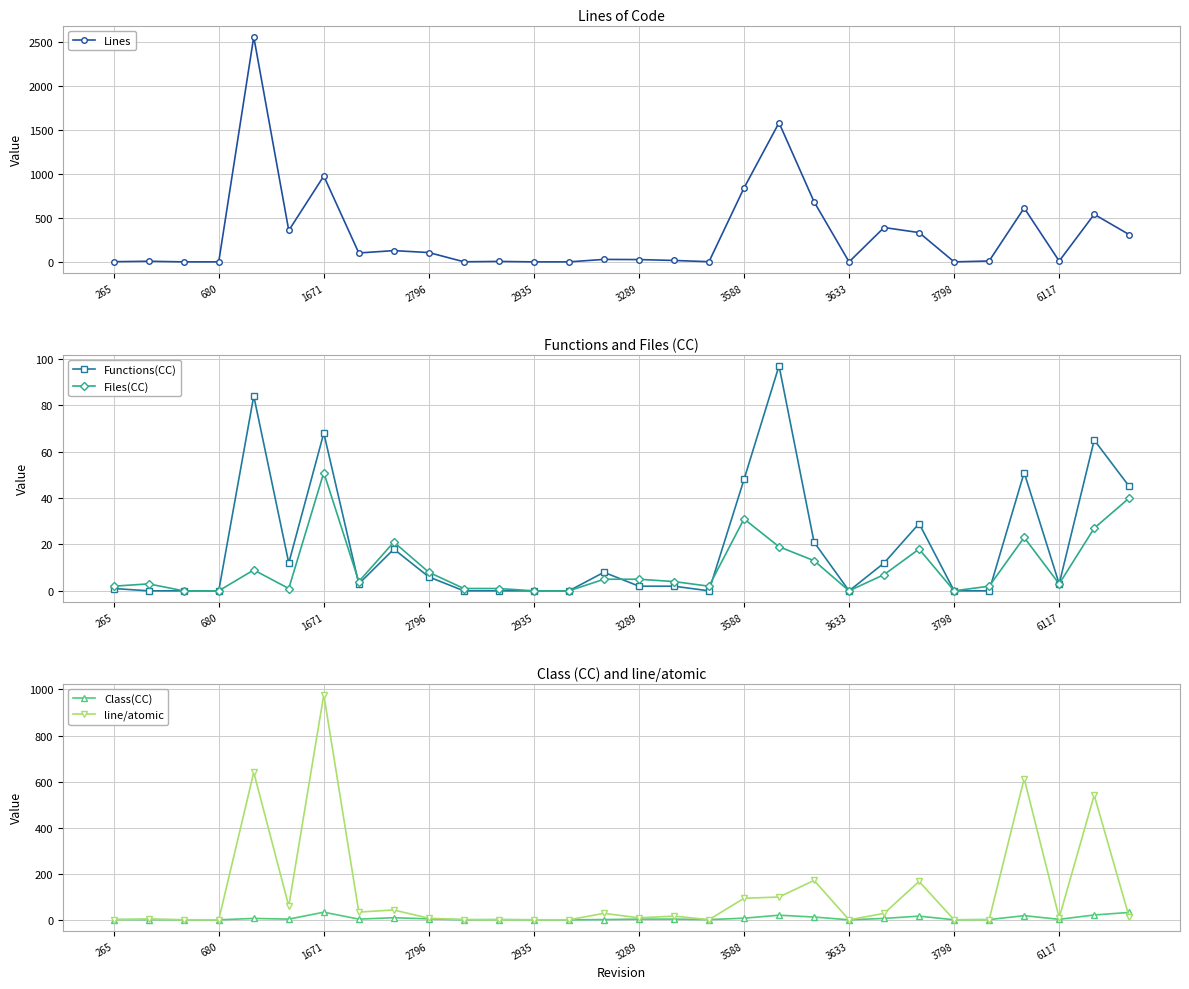

What is the value of the line/atomic point at the 21st from the left?

171.0